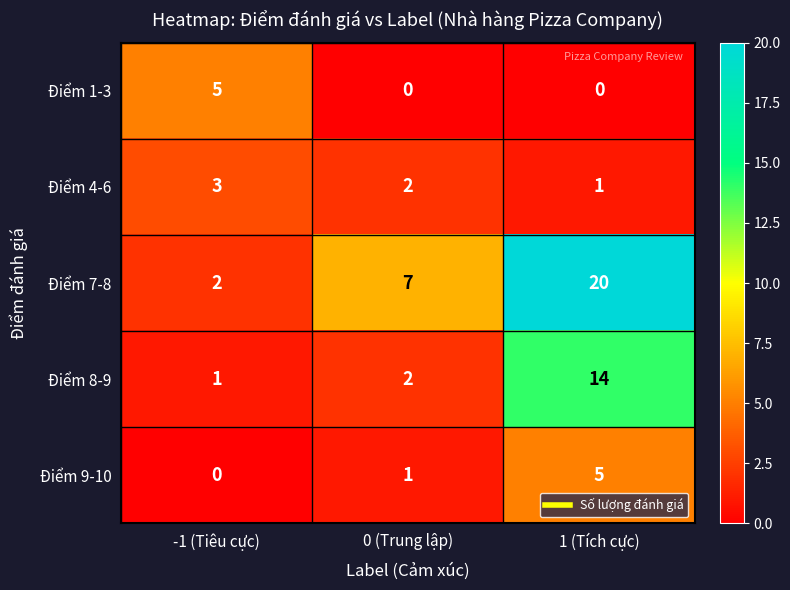

What is the maximum value shown in the chart?

20